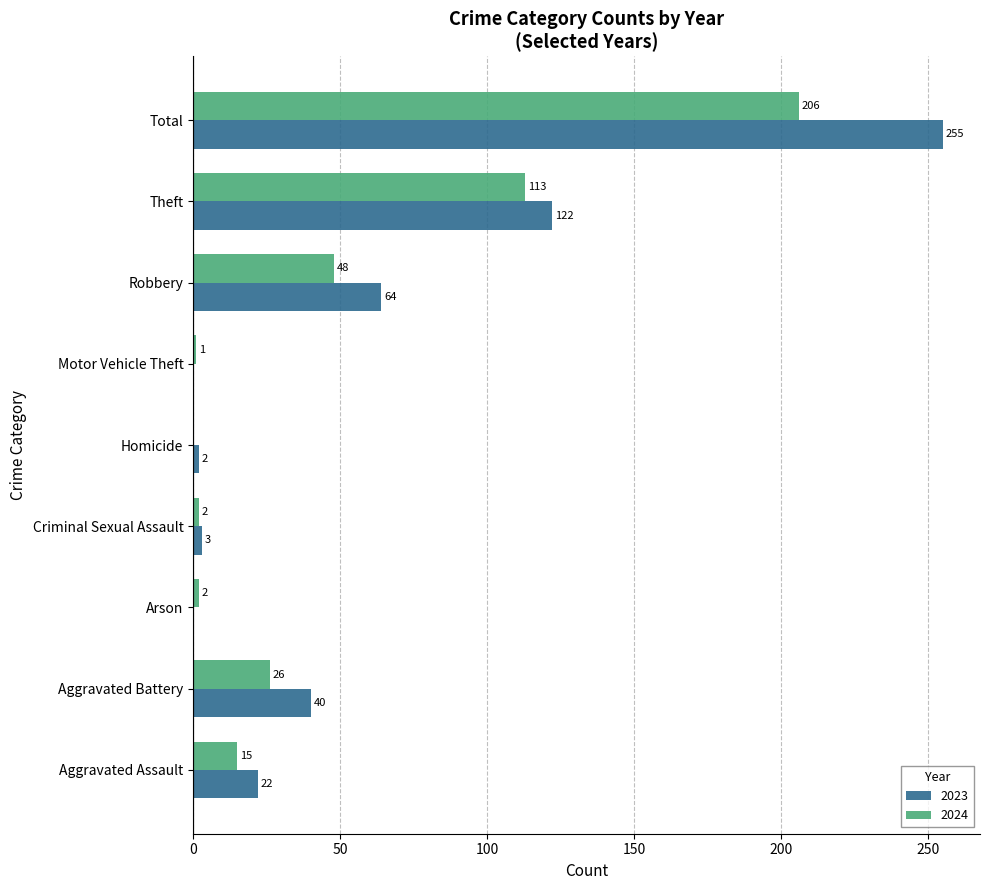

Which series has the largest range (max minus min)?

2023